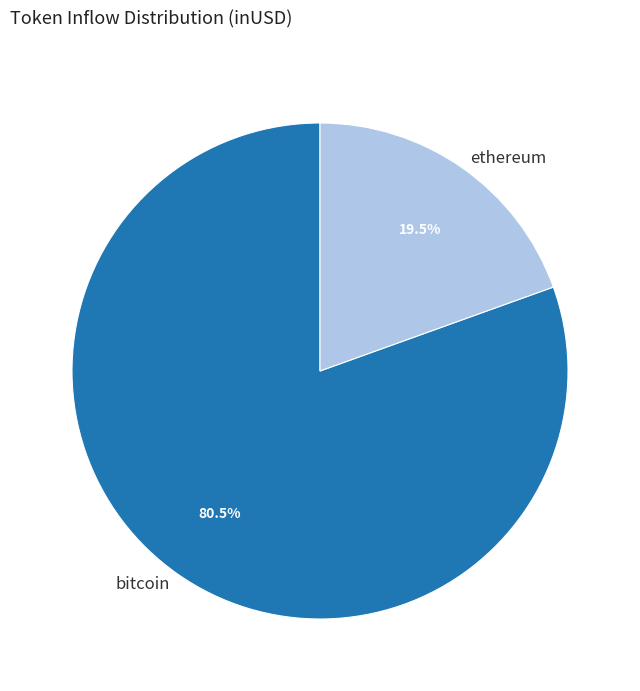

Which slice is the smallest?

ethereum